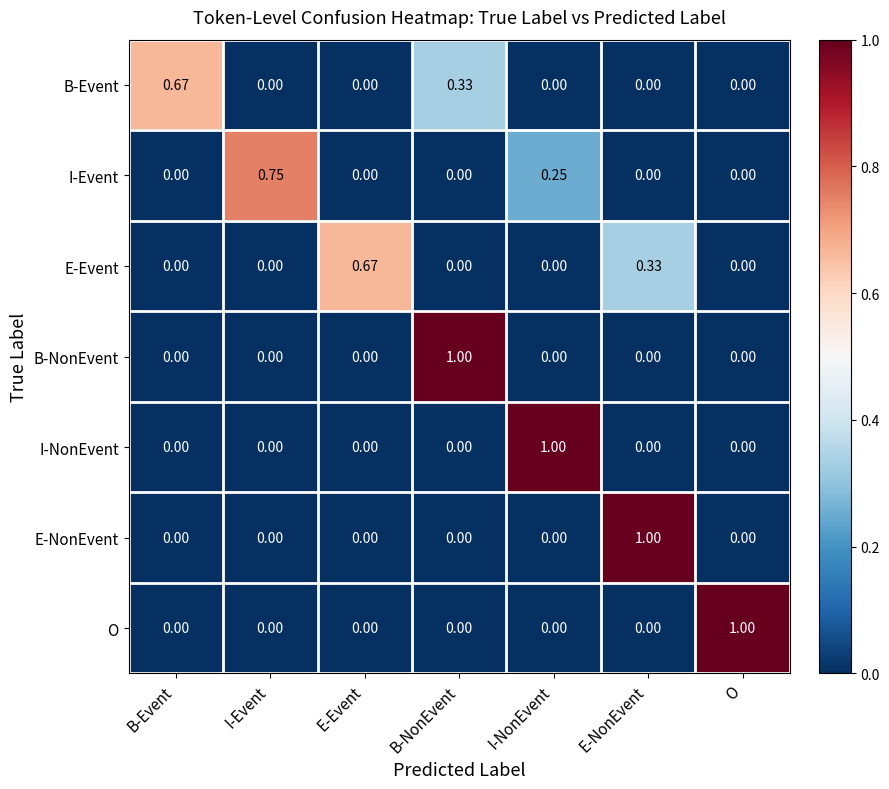

Between E-Event and O, which series saw the biggest shift?

O